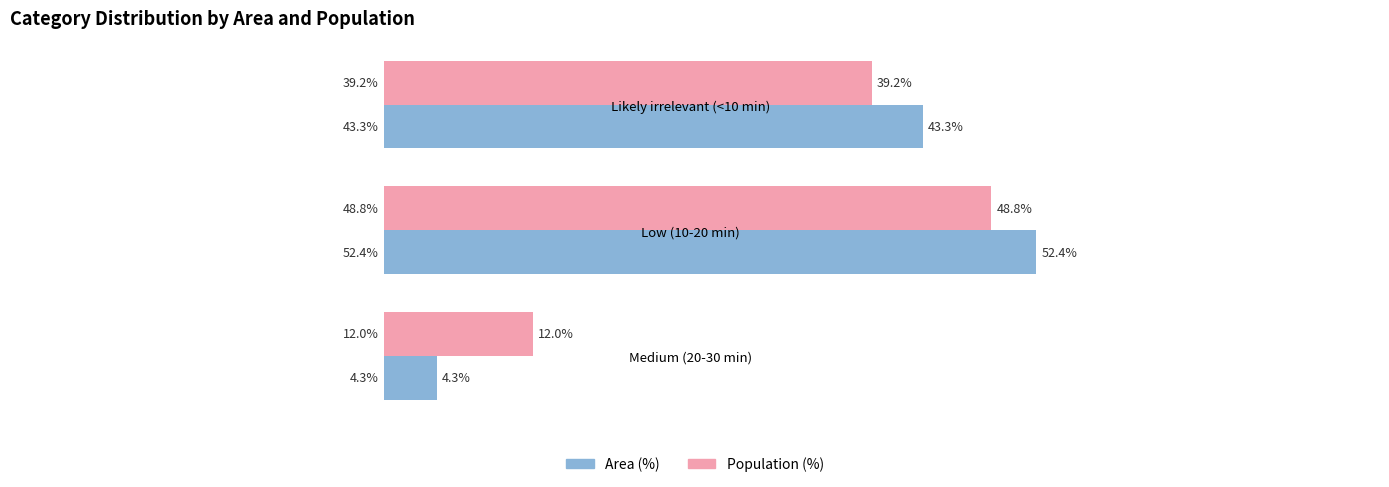

Which series changed the most between Low (10-20 min) and Likely irrelevant (<10 min)?

Population (%)